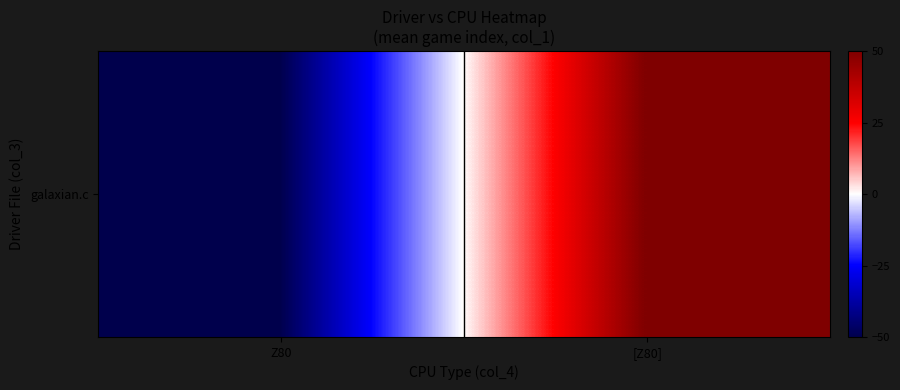

Reading right to left, transcribe all the data shown in this chart.

[Z80]=50	Z80=-50